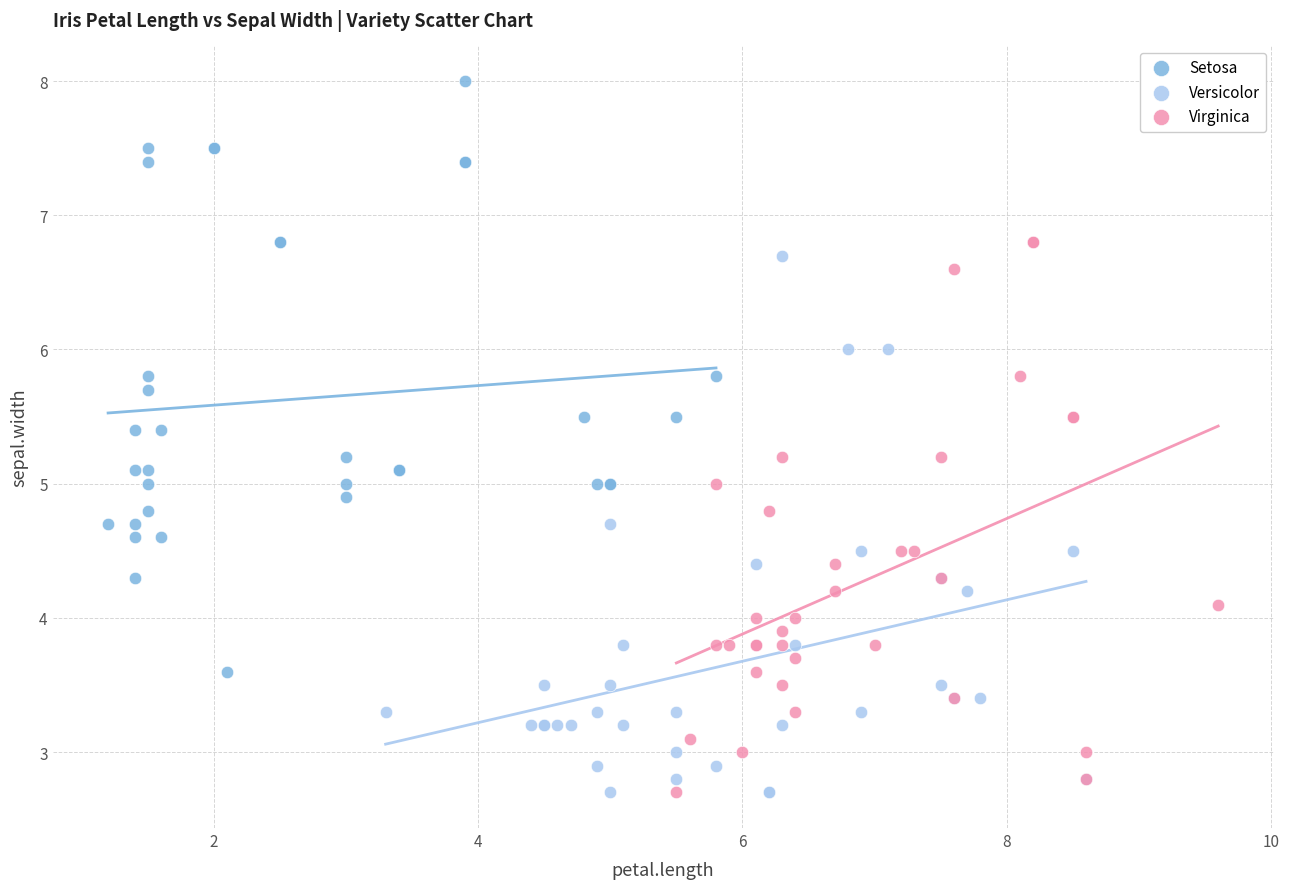

Which series contains the highest Y value?

Setosa